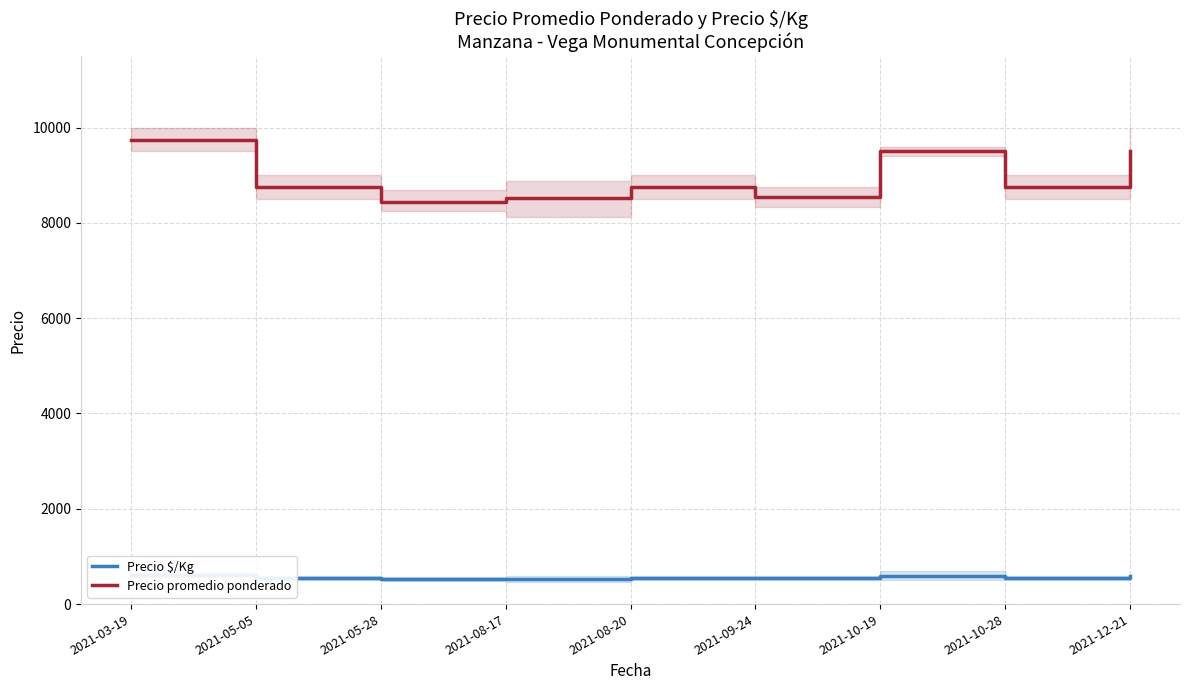

What is the smallest value displayed?

527.5